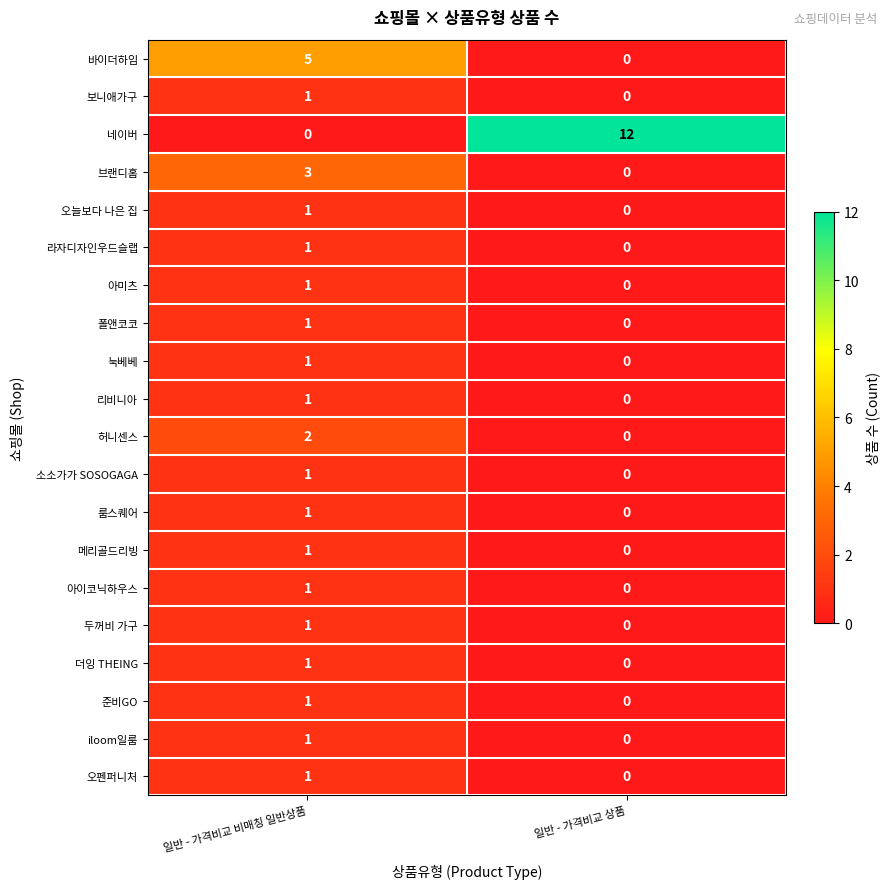

What is the total value across all series at 일반 - 가격비교 상품?

12